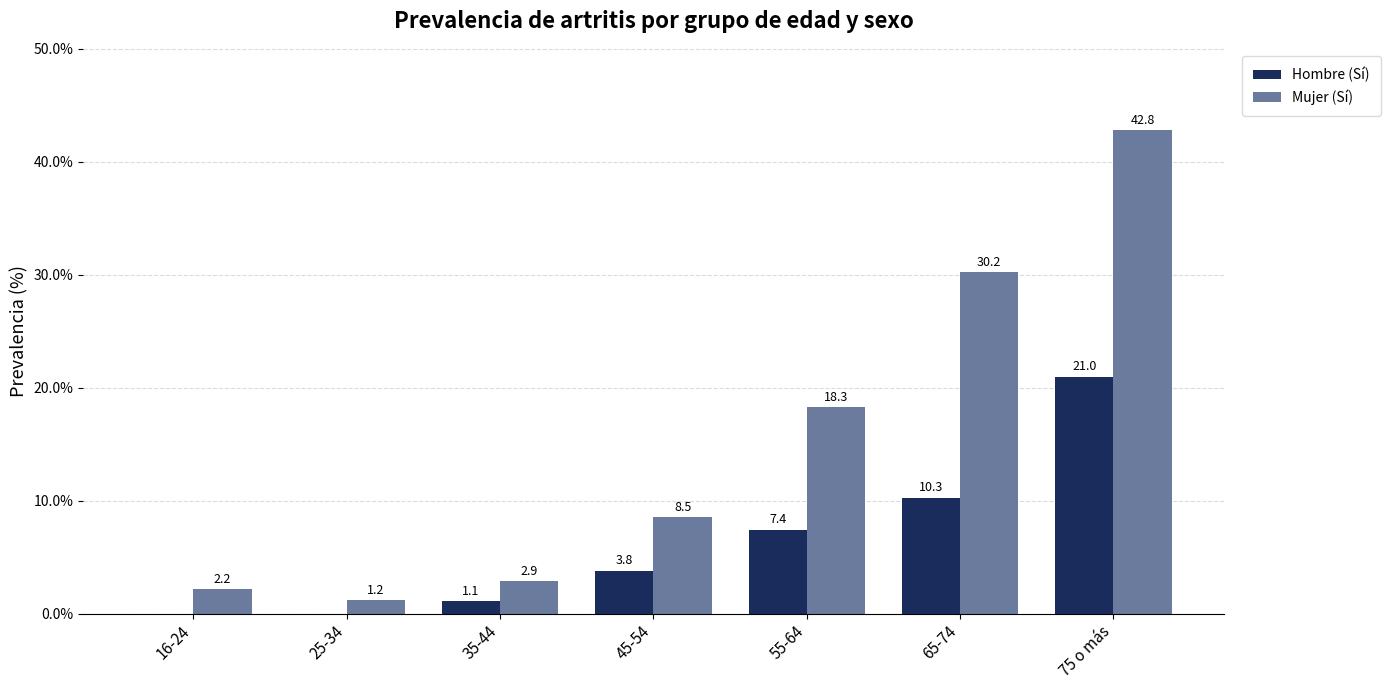

What position from the right is 65-74?

2